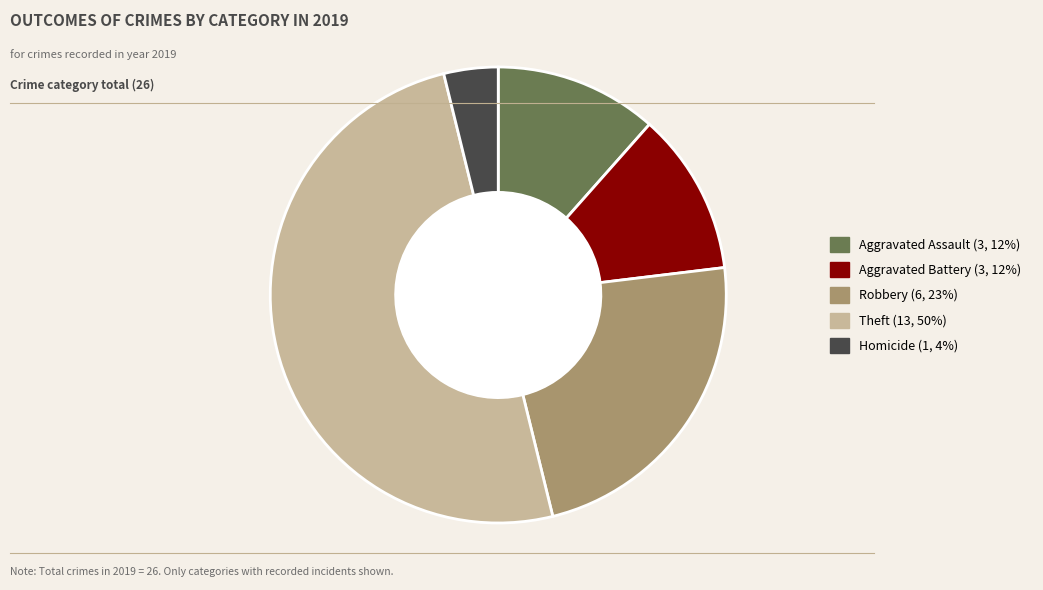

True or false: Aggravated Assault accounts for 26% of the total.

False